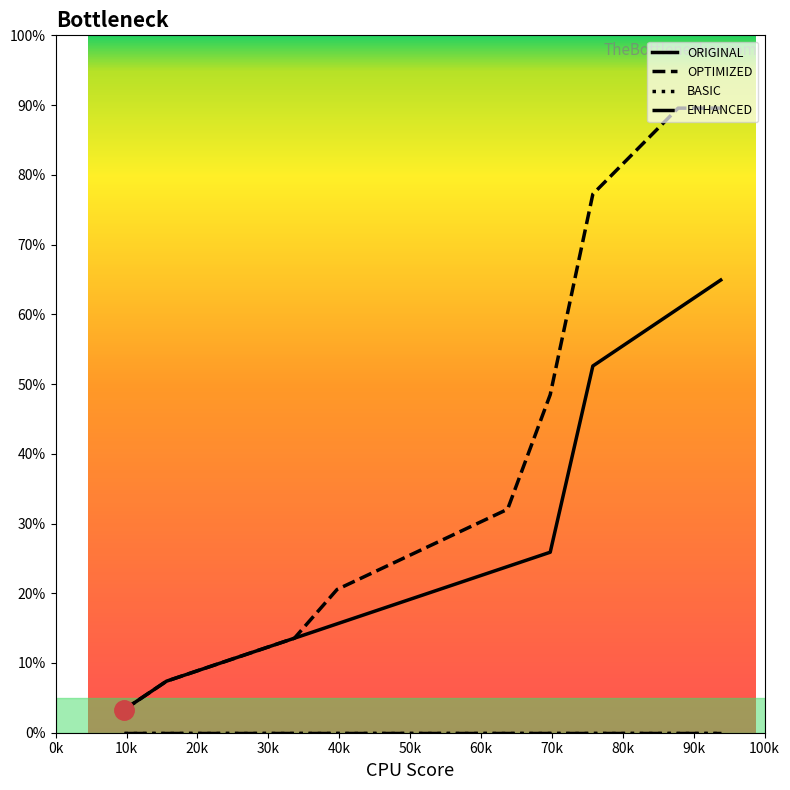

Is it true that ORIGINAL equals 13.6 at 33.678?

True